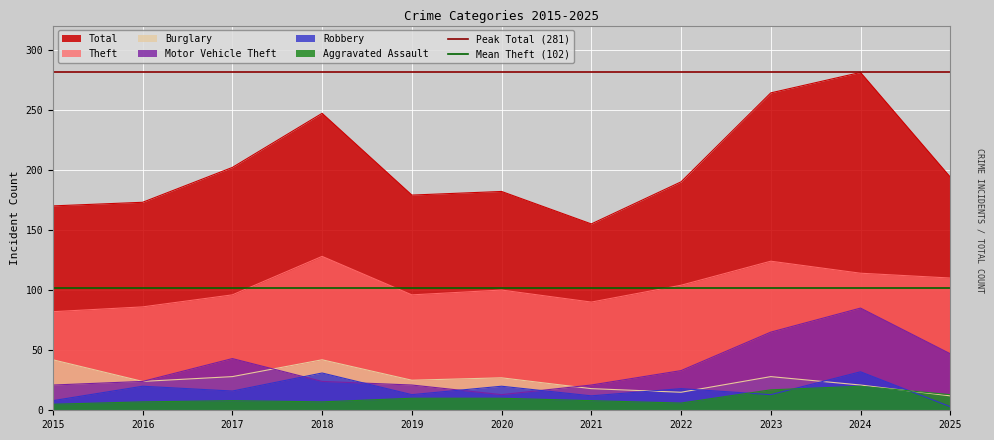

Is the value of Mean Theft (102) at 2015 greater than the value of Peak Total (281) at 2015?

No